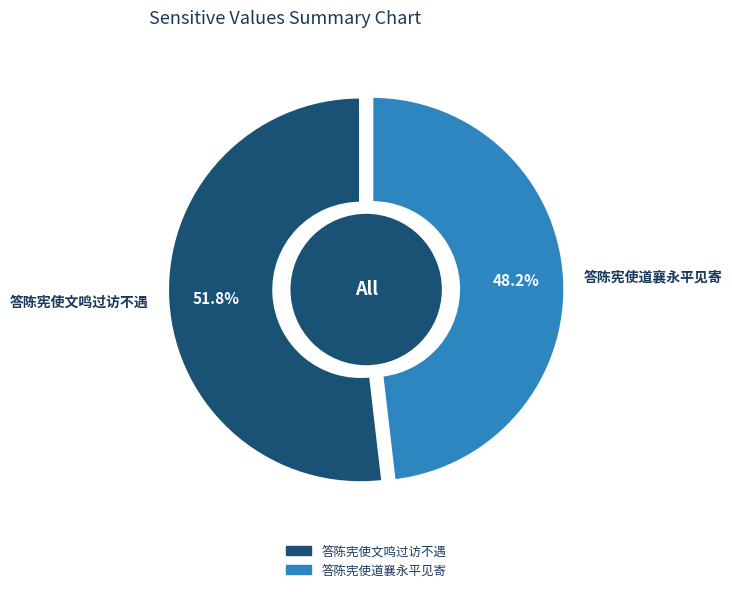

To the nearest percent, what is the average slice percentage?

50%